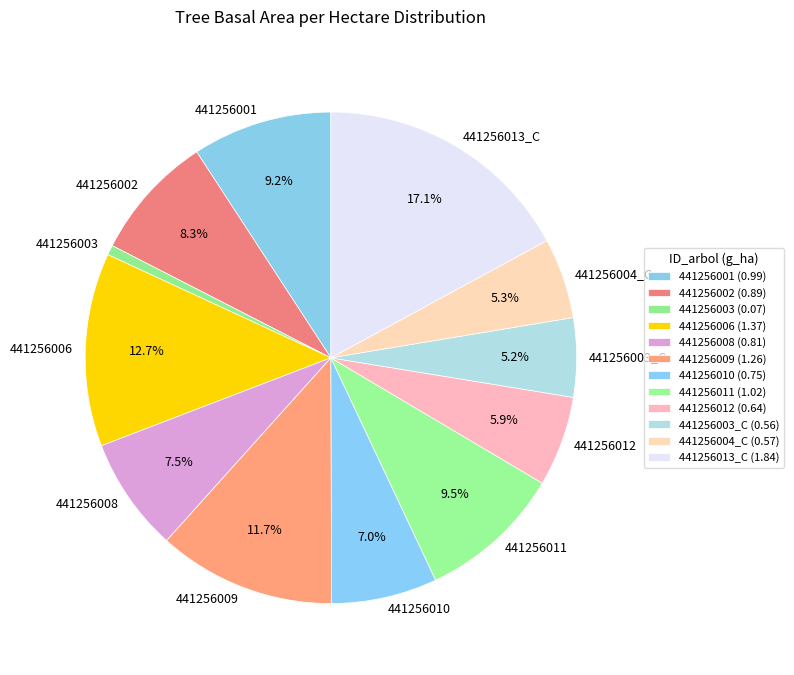

How many slices are in this pie chart?

12